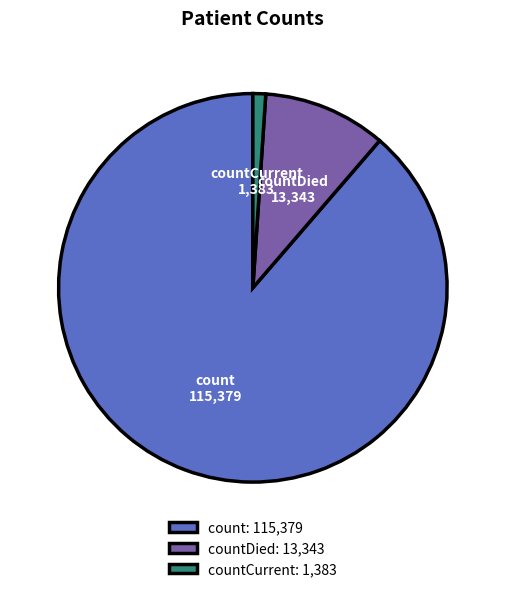

Approximately how many times larger is the value at count compared to countDied?

8.6